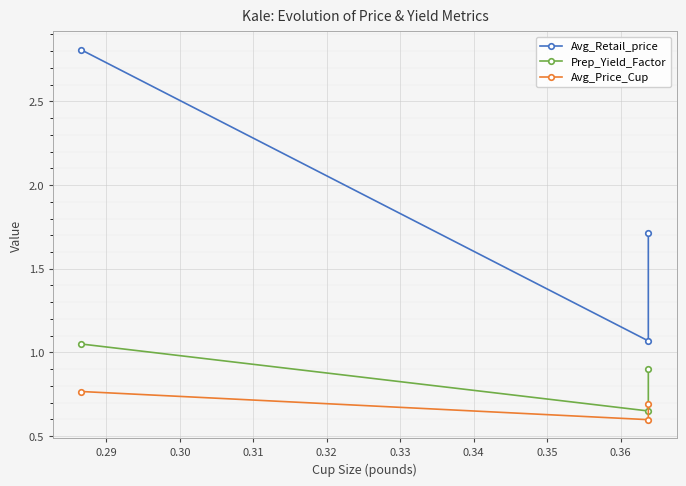

At 0.29, list the series in order from largest to smallest.

Avg_Retail_price, Prep_Yield_Factor, Avg_Price_Cup